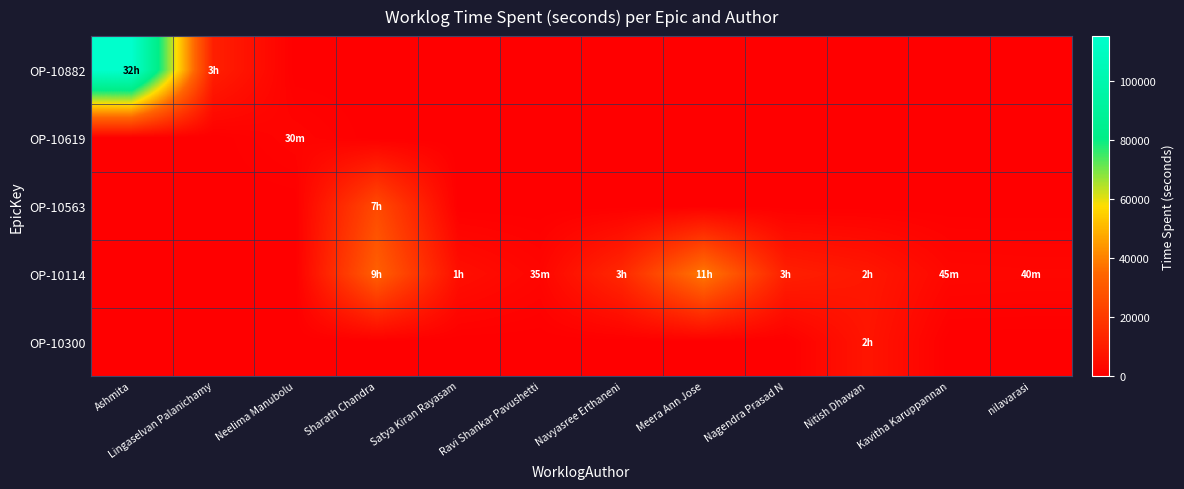

Which series changed the most between Satya Kiran Rayasam and Kavitha Karuppannan?

OP-10114